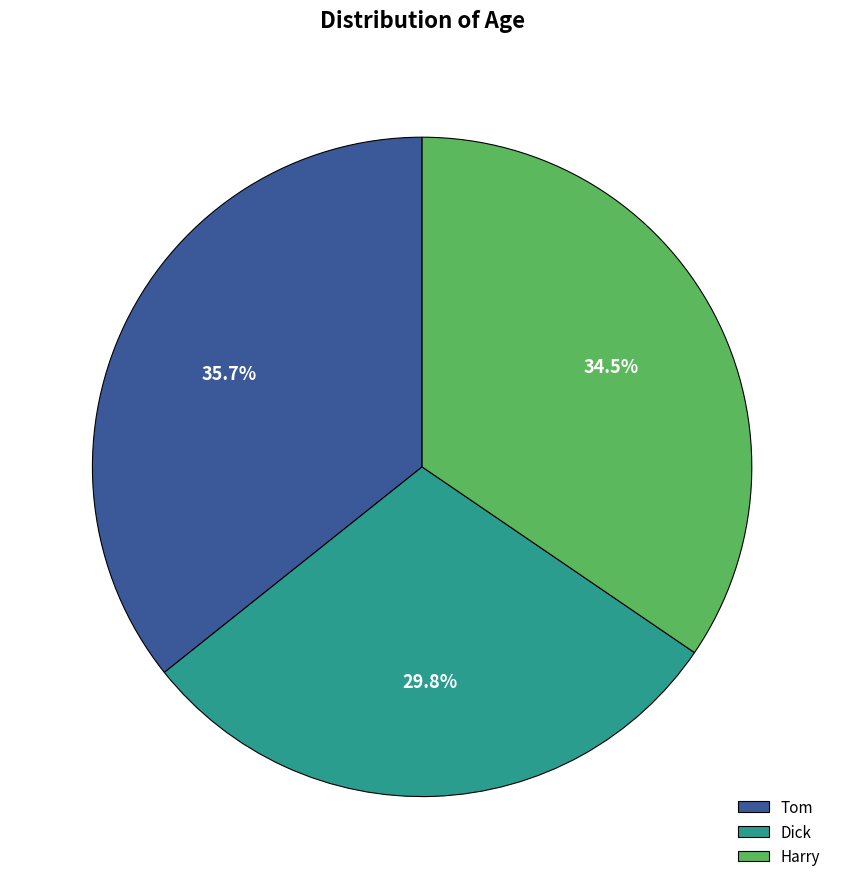

Do Dick and Tom together represent more than half of the pie?

Yes